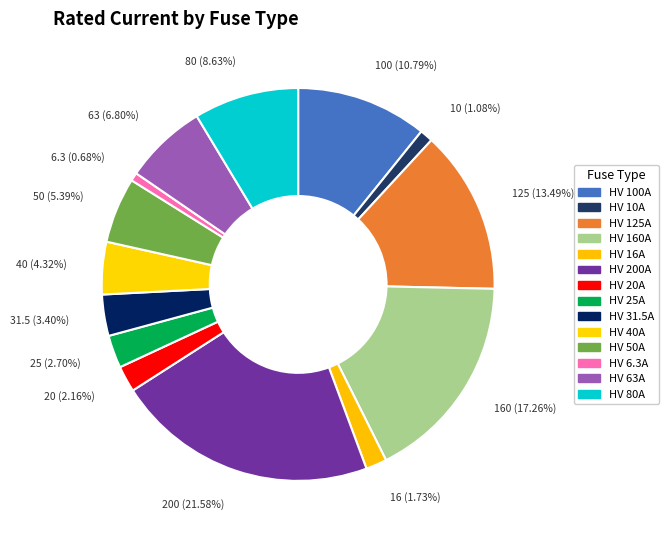

What is the largest slice in the pie chart?

HV 200A